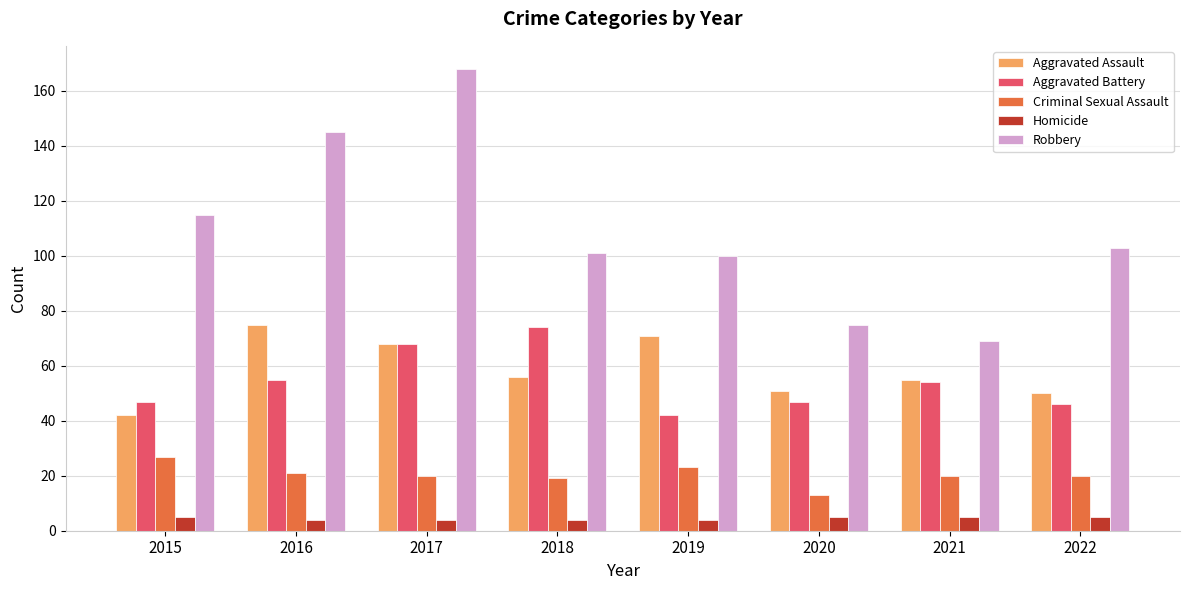

Reading left to right, what are all the values shown in this chart?

Aggravated Assault: 2015=42	2016=75	2017=68	2018=56	2019=71	2020=51	2021=55	2022=50
Aggravated Battery: 2015=47	2016=55	2017=68	2018=74	2019=42	2020=47	2021=54	2022=46
Criminal Sexual Assault: 2015=27	2016=21	2017=20	2018=19	2019=23	2020=13	2021=20	2022=20
Homicide: 2015=5	2016=4	2017=4	2018=4	2019=4	2020=5	2021=5	2022=5
Robbery: 2015=115	2016=145	2017=168	2018=101	2019=100	2020=75	2021=69	2022=103